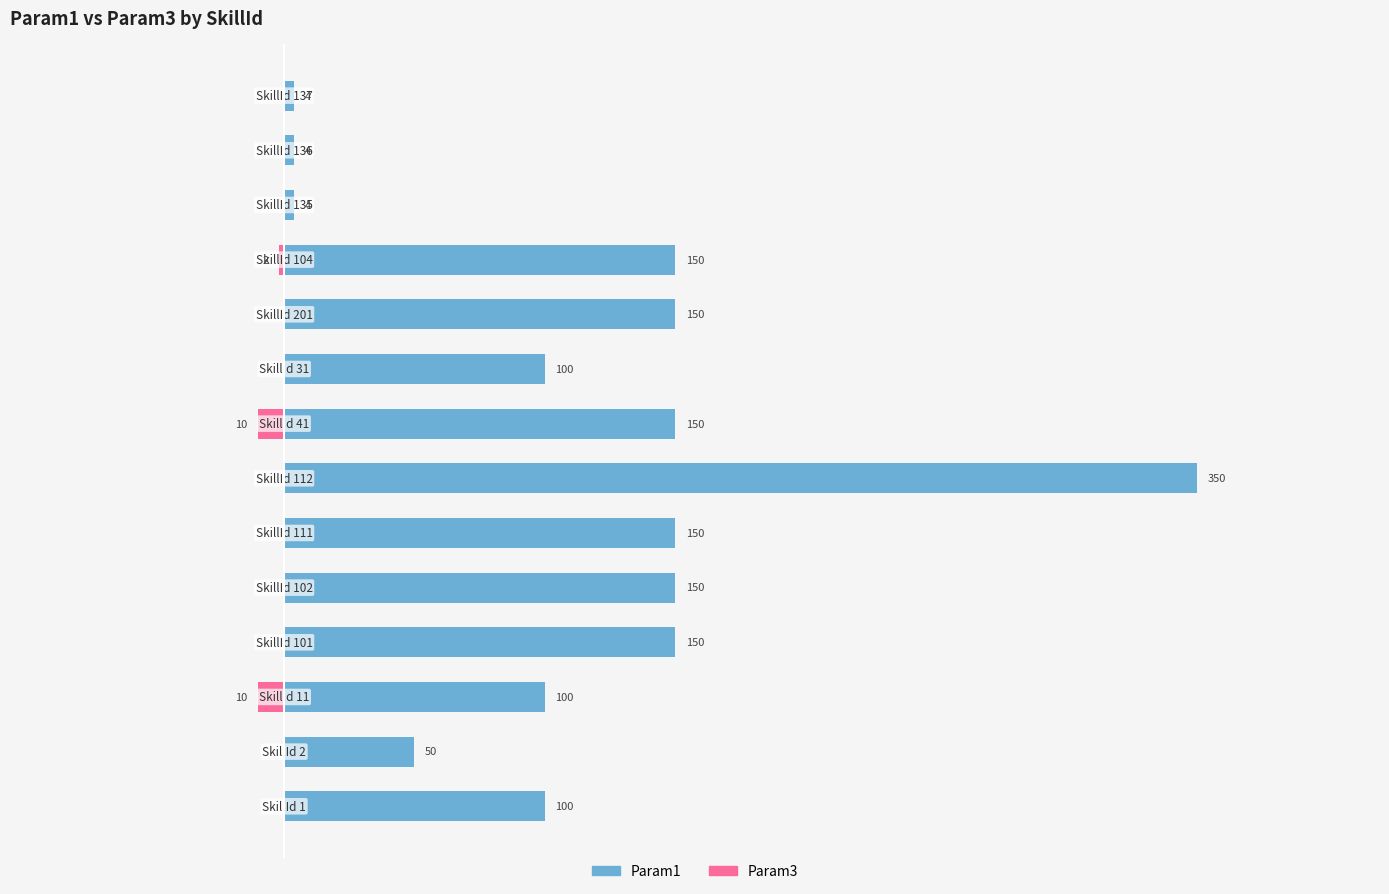

What is the minimum value shown in the chart?

-10